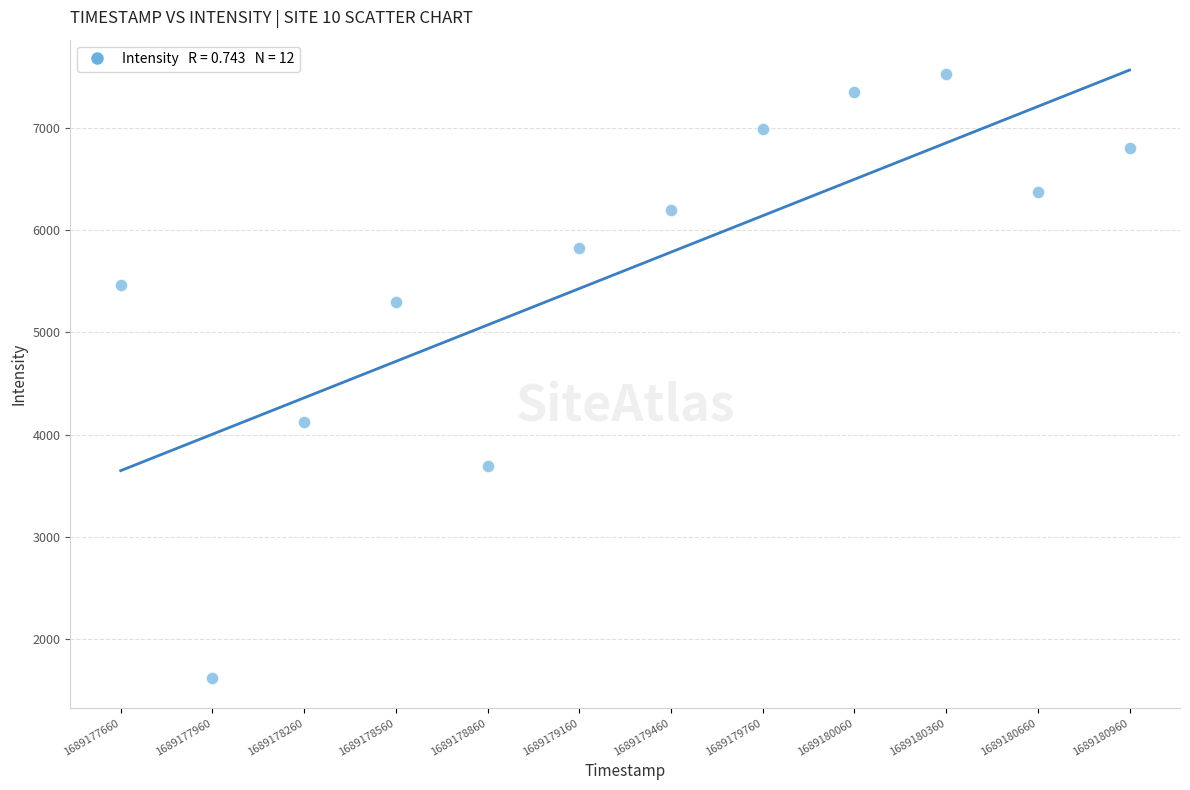

What is the range of Y values (max minus min)?

5901.8